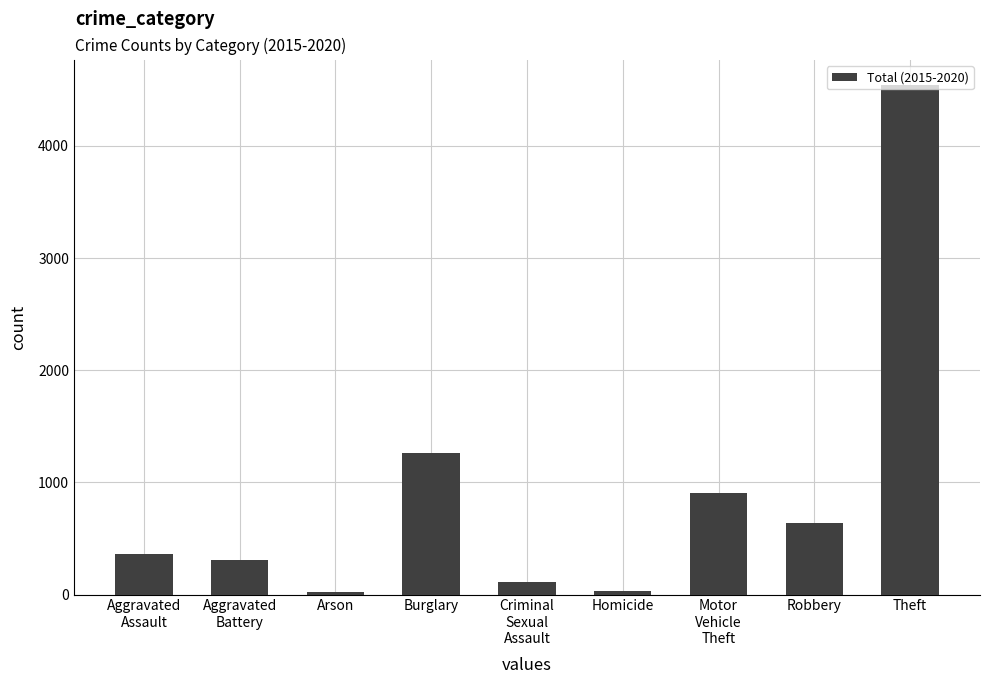

What is the difference between the maximum and minimum values?

4517